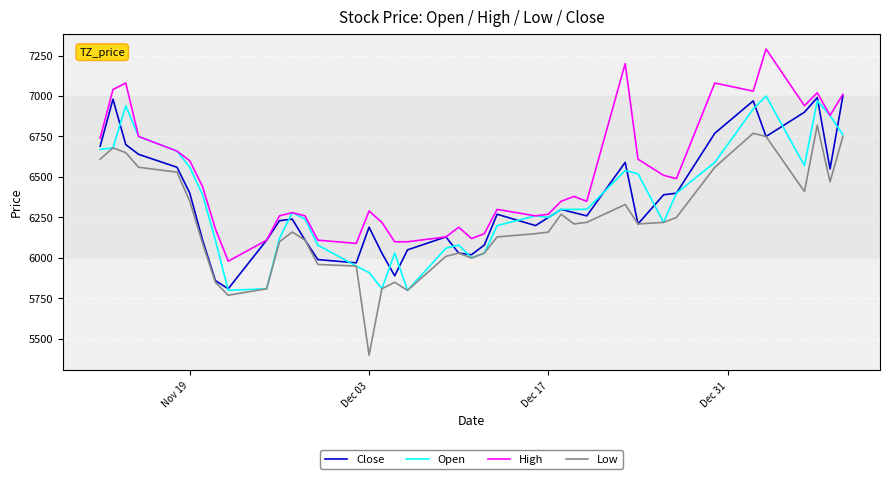

True or false: High and Low cross at least once.

False